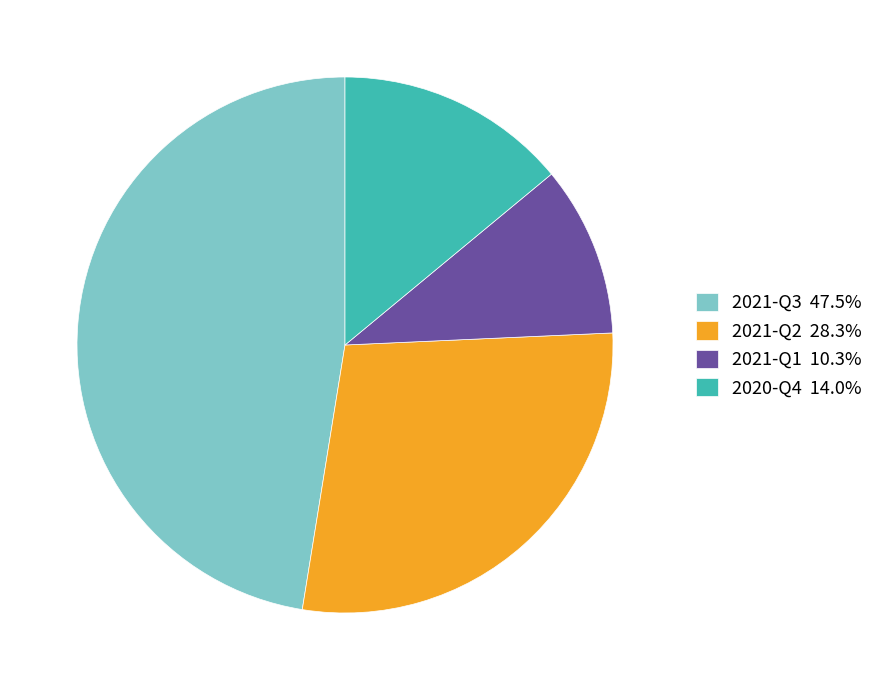

Approximately how many times larger is the value at 2021-Q2 compared to 2021-Q1?

2.7